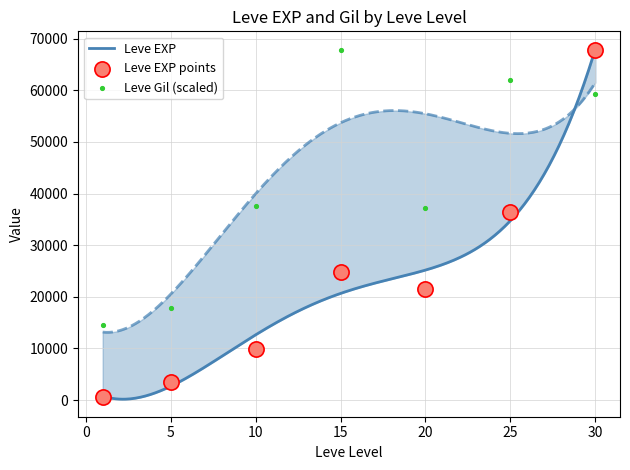

Which series has the largest total across all categories?

Leve Gil